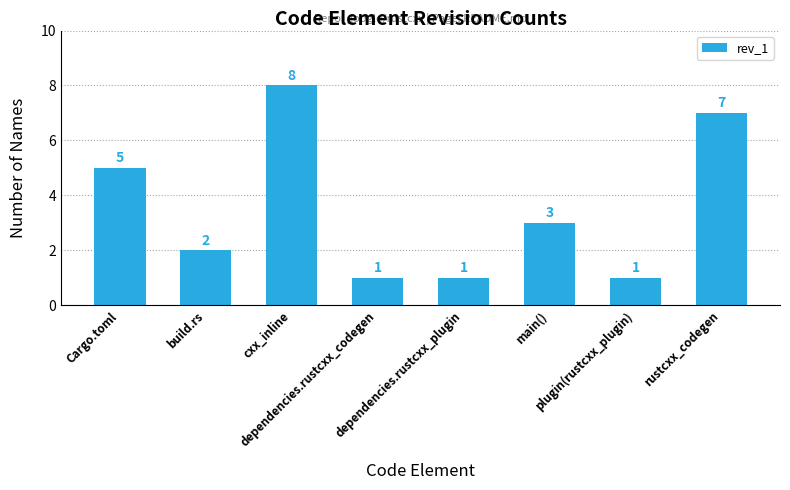

What is the label of the 5th bar from the left?

dependencies.rustcxx_plugin